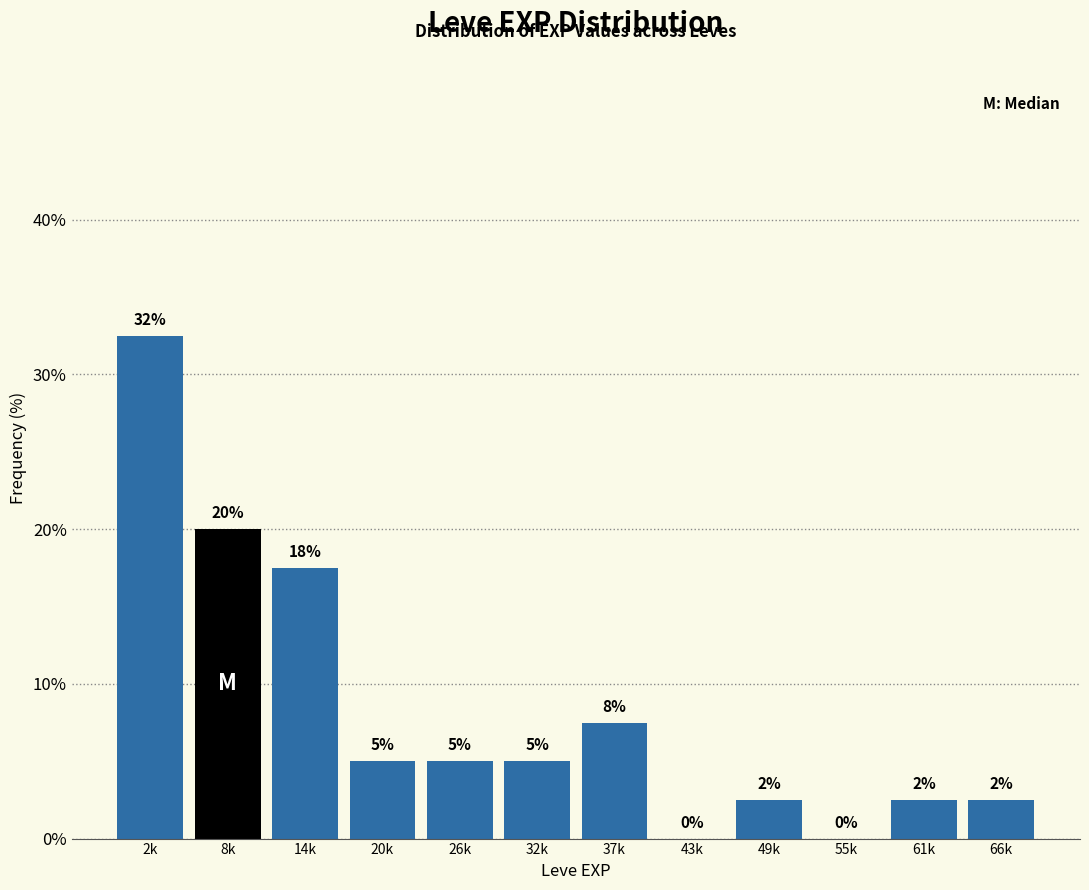

The value at 37k is 7.5. True or false?

True